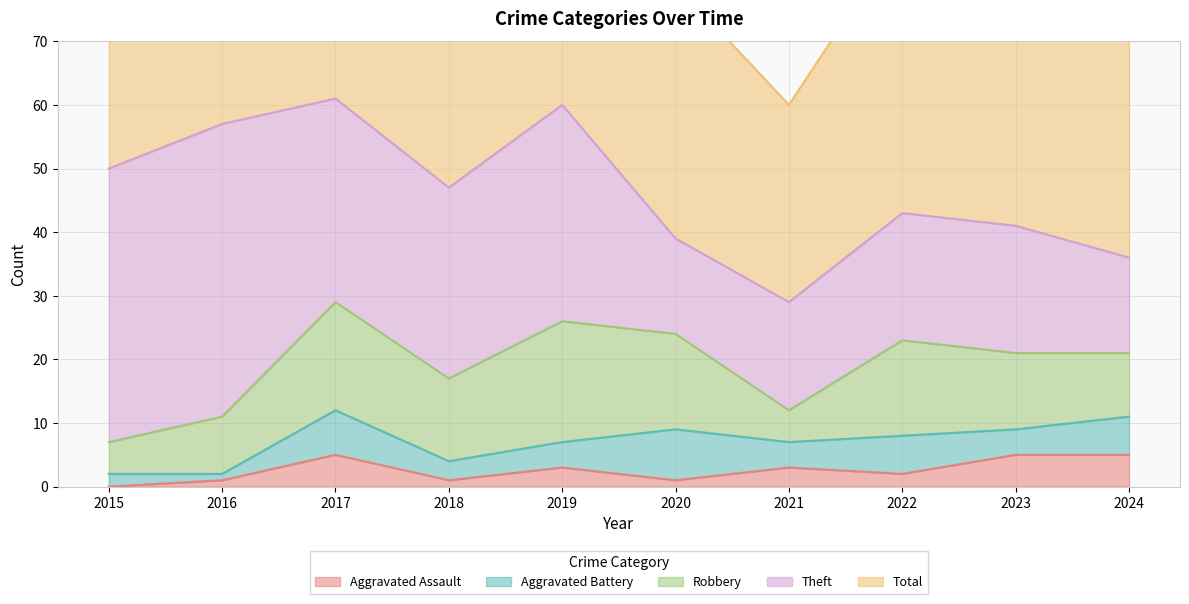

True or false: Total and Aggravated Assault cross at least once.

False